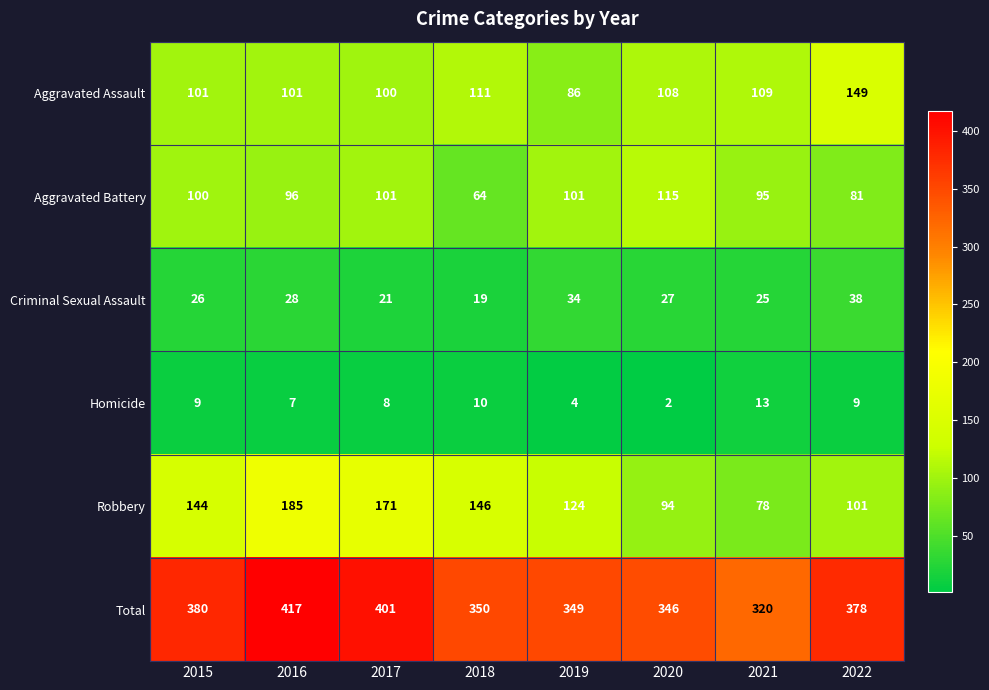

How many values in the Criminal Sexual Assault series are below 27?

4